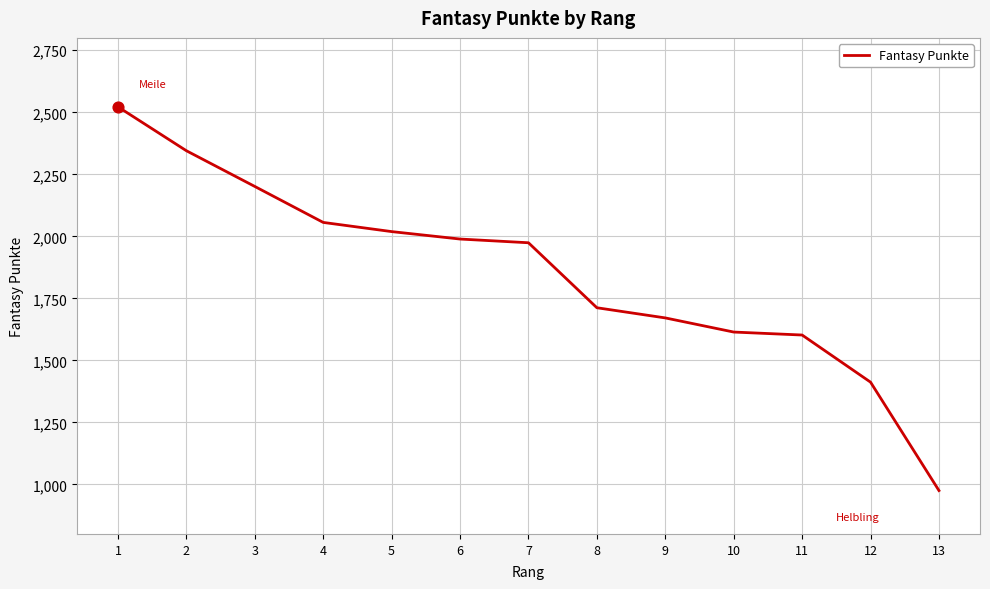

What is the ratio of the value at 12 to the value at 13?

1.4